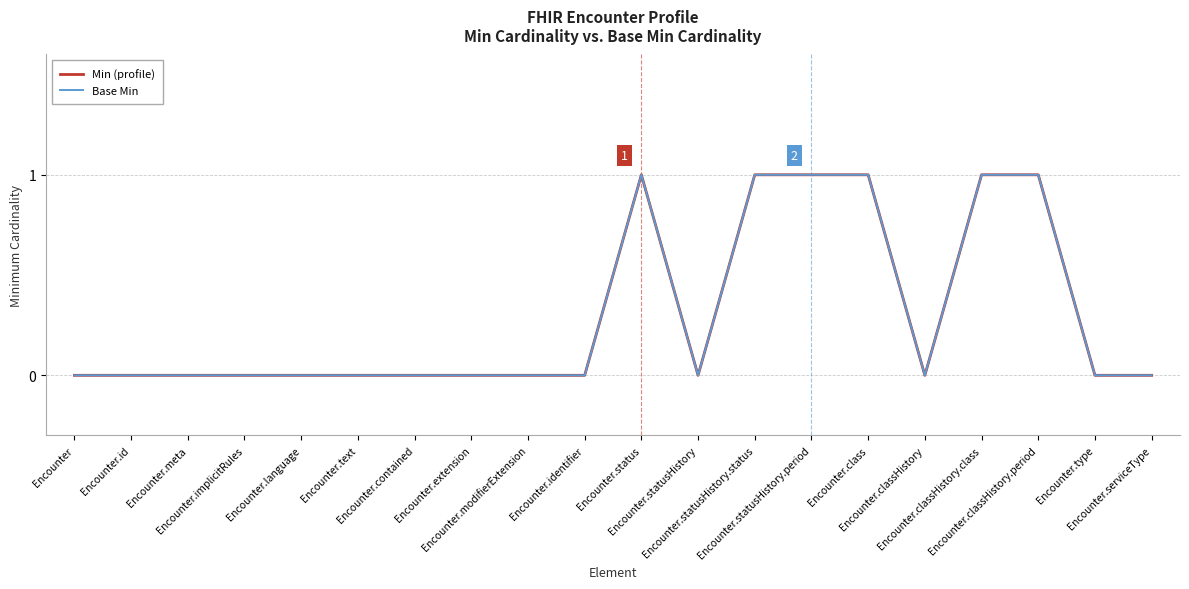

What is the label of the 20th point from the left?

Encounter.serviceType